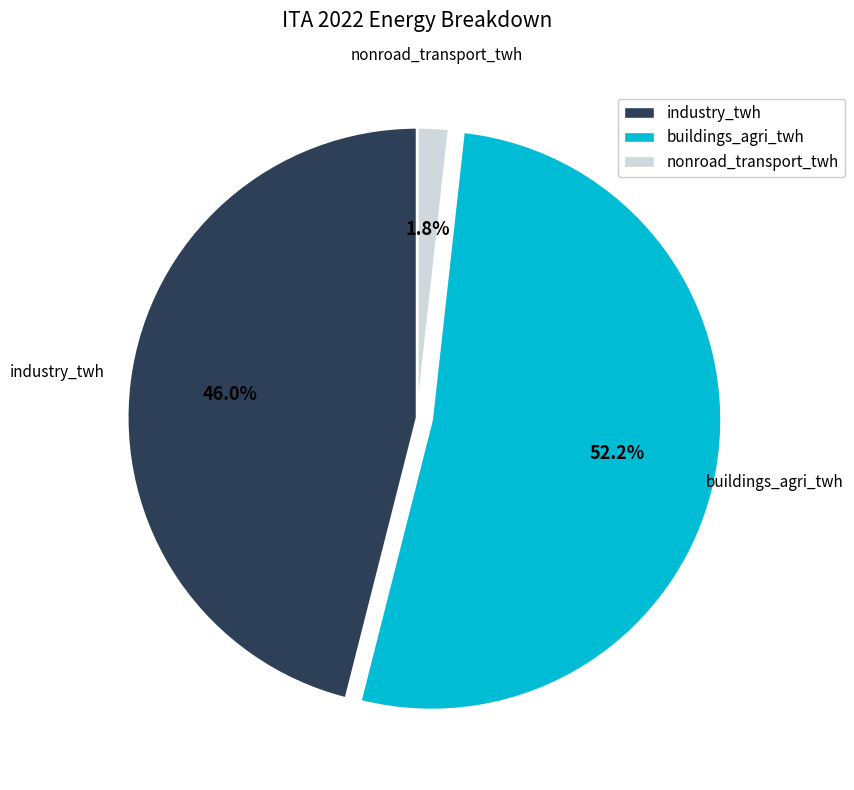

To the nearest percent, what percentage of the pie is nonroad_transport_twh?

2%